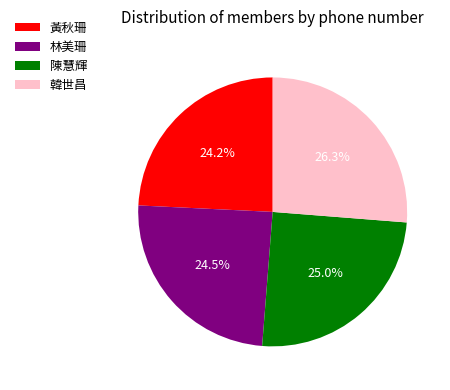

To the nearest percent, what is the difference between the 韓世昌 and 林美珊 slice percentages?

2%